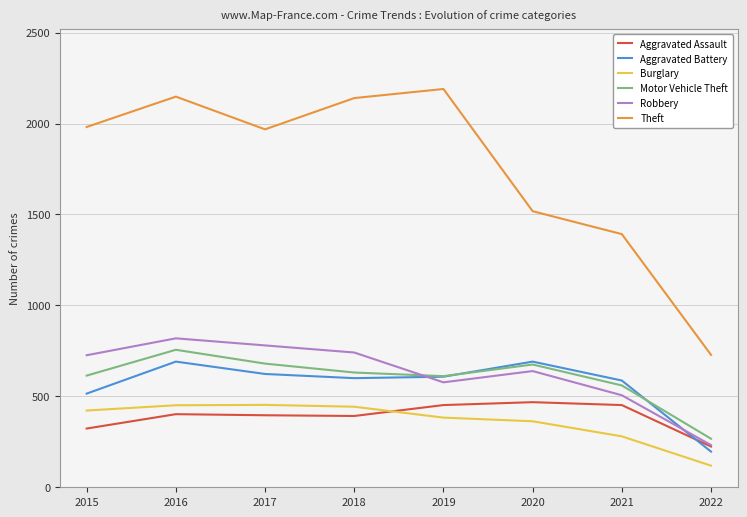

What is the total value across all series at 2017?

4900